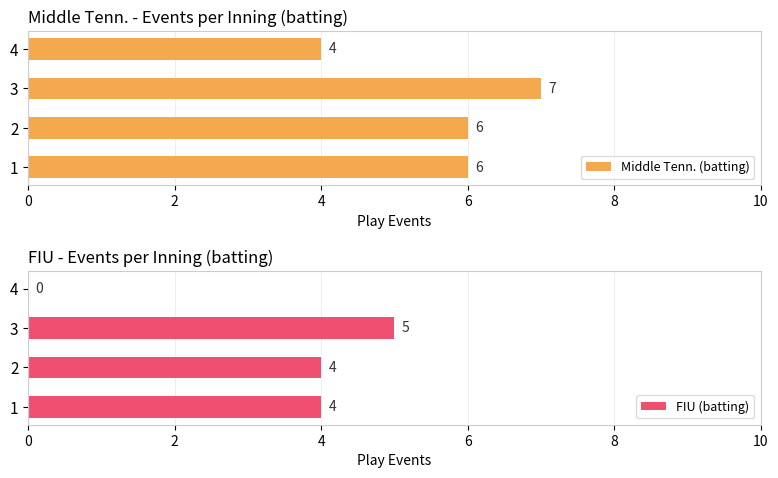

The FIU (batting) series shows 4 at 1. True or false?

True